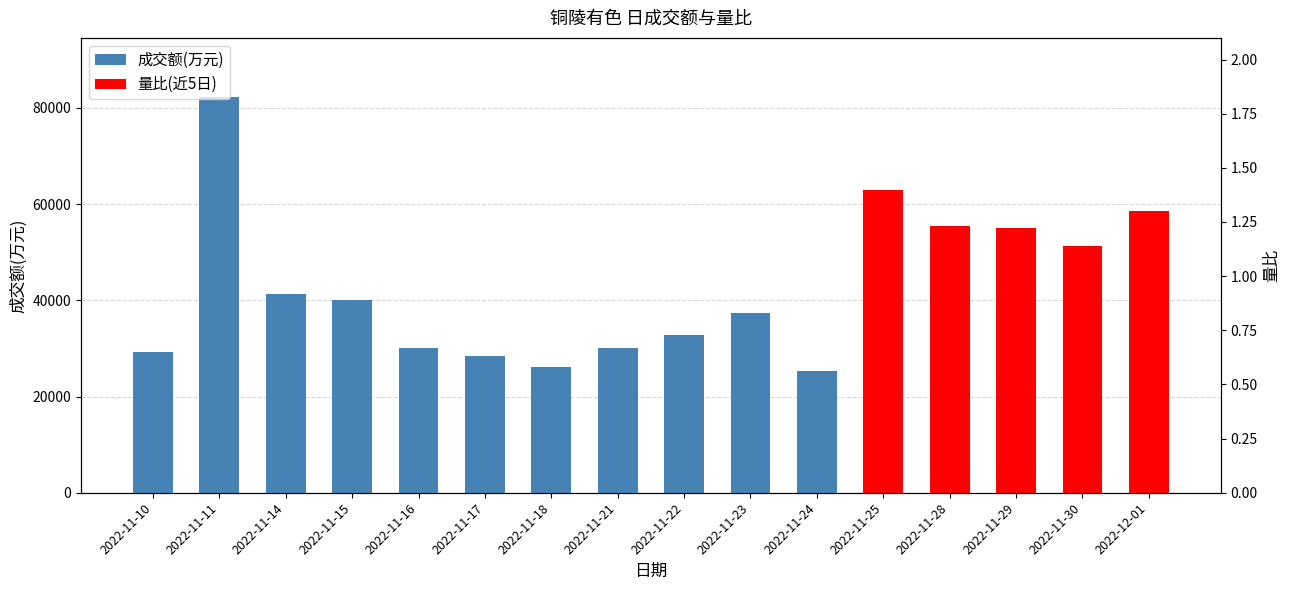

What is the value of the 14th bar from the left?

26772